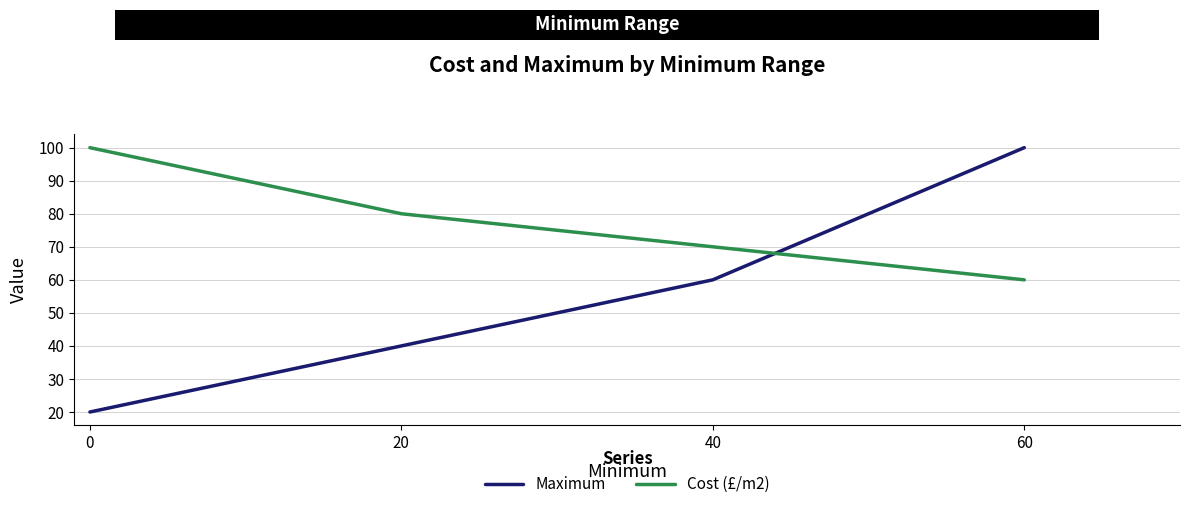

Is it true that Cost (£/m2) equals 33 at 60?

False